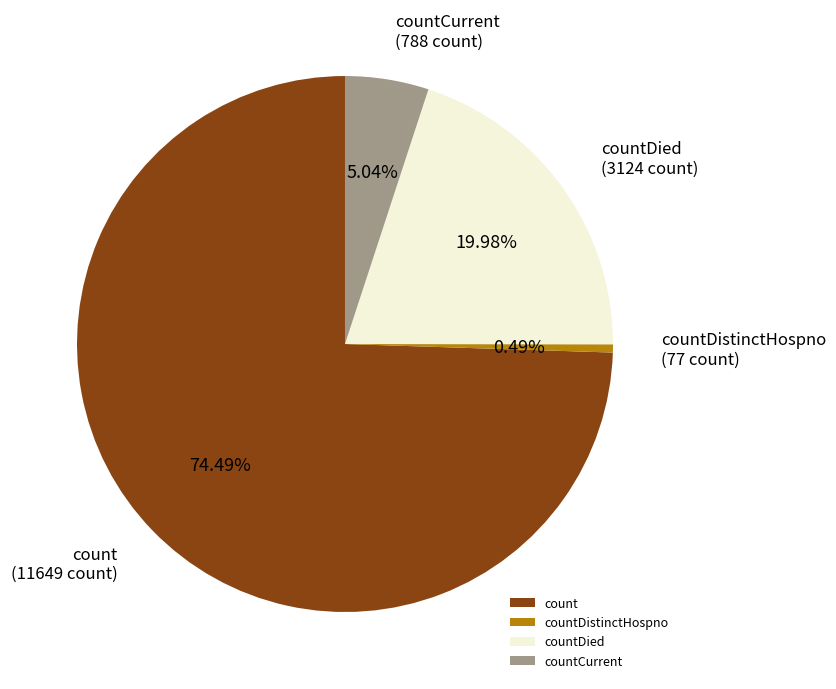

To the nearest percent, what is the difference between the count and countCurrent slice percentages?

69%